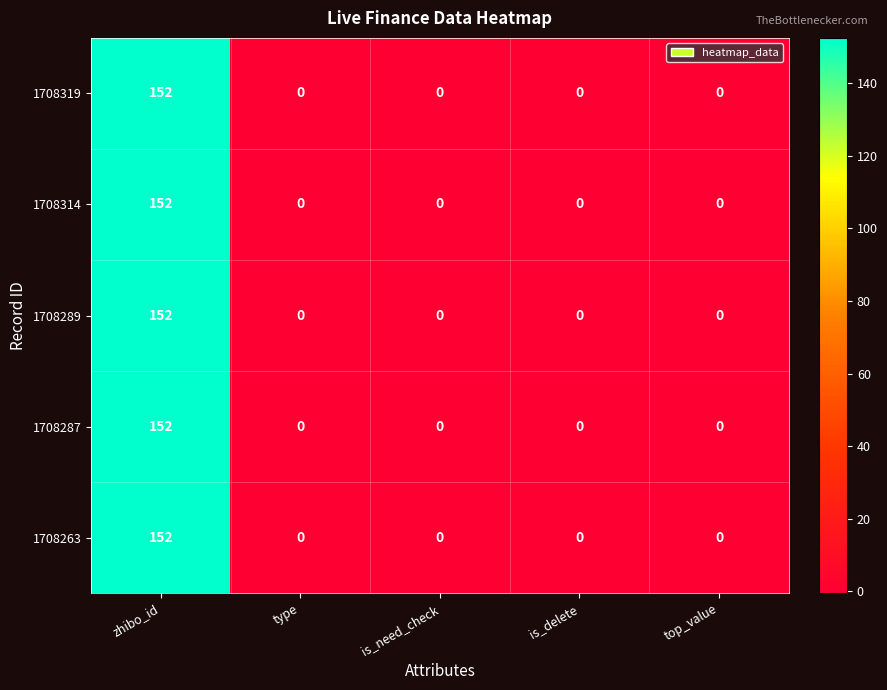

Is it true that 1708319 equals 0 at is_delete?

True